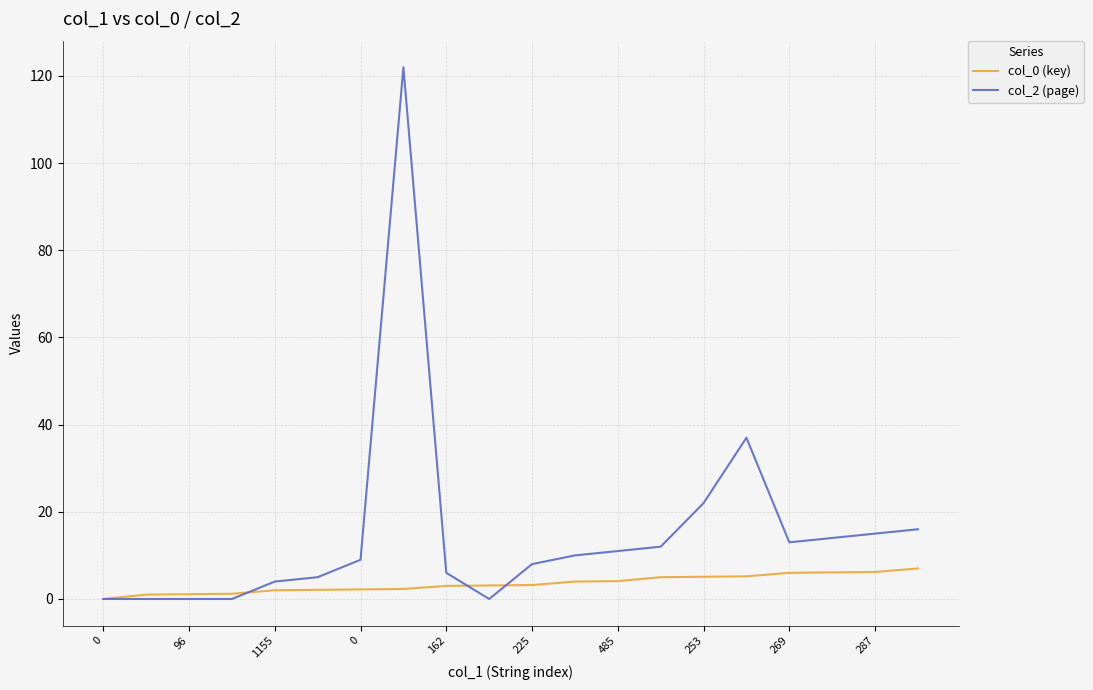

Which series has the largest total across all categories?

col_2 (page)